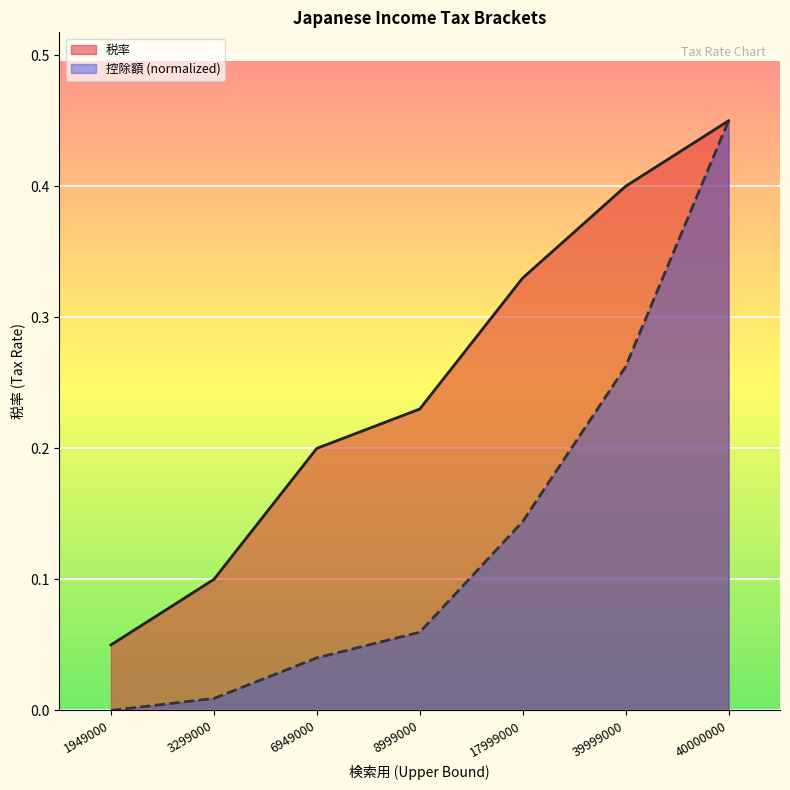

Which series has the largest range (max minus min)?

控除額 (normalized)